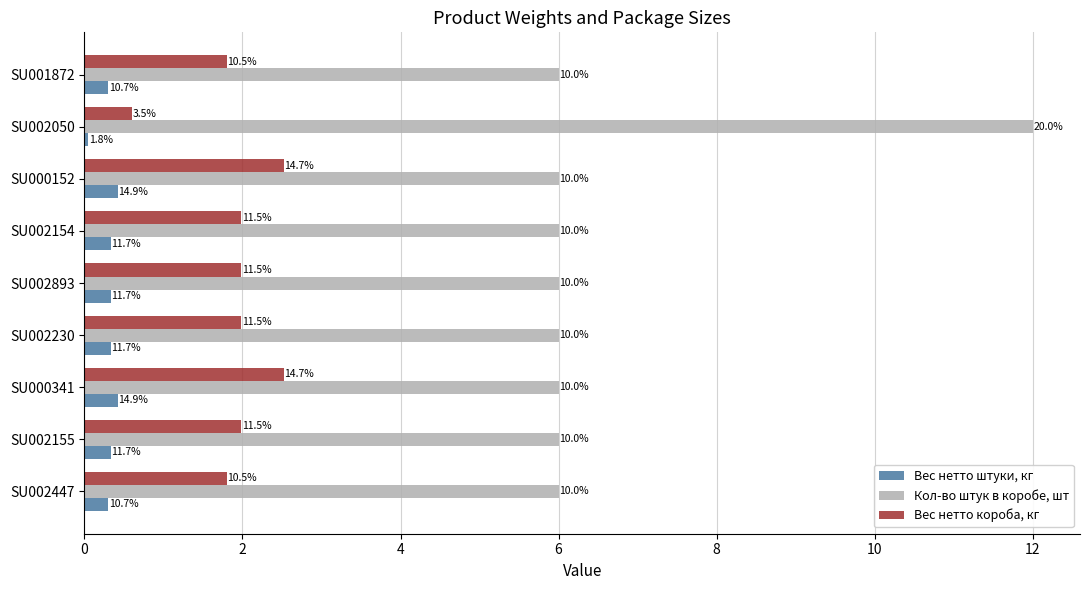

What are all the series names shown in the legend?

Вес нетто штуки, кг, Кол-во штук в коробе, шт, Вес нетто короба, кг